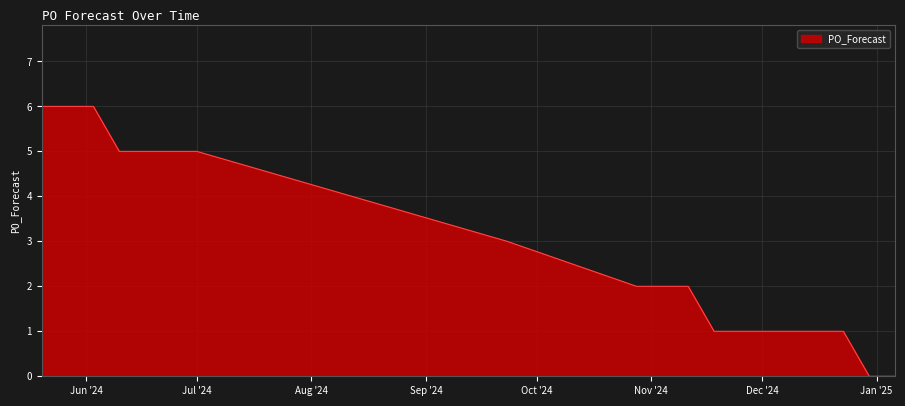

What is the difference between the maximum and minimum values?

6